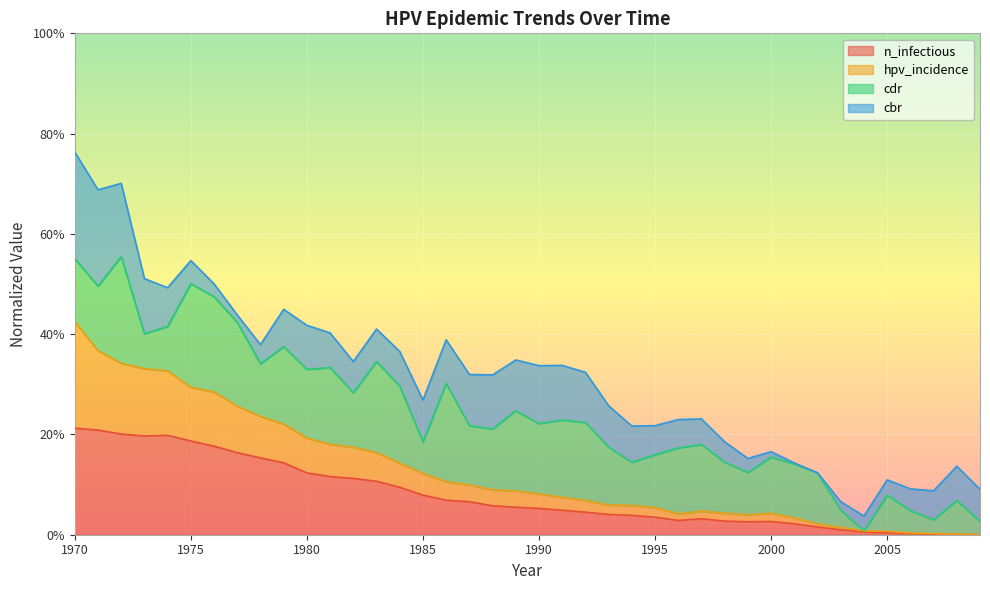

How many positive values does the hpv_incidence series have?

39